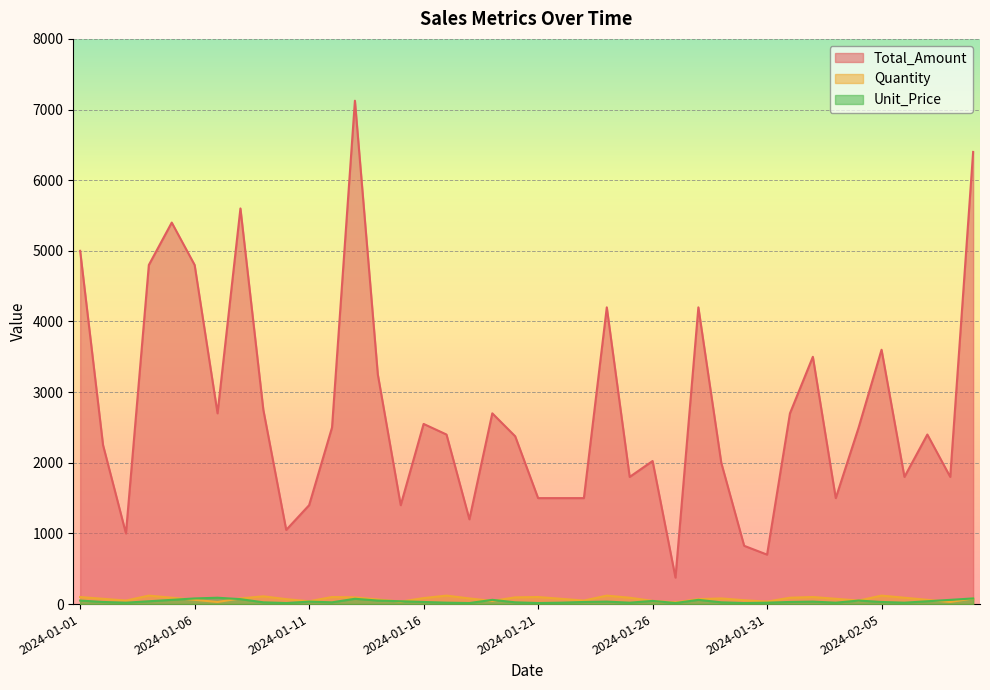

Reading left to right, extract all data points from this chart.

Total_Amount: 2024-01-01=5000	2024-01-02=2250	2024-01-03=1000	2024-01-04=4800	2024-01-05=5400	2024-01-06=4800	2024-01-07=2700	2024-01-08=5600	2024-01-09=2750	2024-01-10=1050	2024-01-11=1400	2024-01-12=2500	2024-01-13=7125	2024-01-14=3250	2024-01-15=1400	2024-01-16=2550	2024-01-17=2400	2024-01-18=1200	2024-01-19=2700	2024-01-20=2375	2024-01-21=1500	2024-01-22=1500	2024-01-23=1500	2024-01-24=4200	2024-01-25=1800	2024-01-26=2025	2024-01-27=375	2024-01-28=4200	2024-01-29=2000	2024-01-30=825	2024-01-31=700	2024-02-01=2700	2024-02-02=3500	2024-02-03=1500	2024-02-04=2500	2024-02-05=3600	2024-02-06=1800	2024-02-07=2400	2024-02-08=1800	2024-02-09=6400
Quantity: 2024-01-01=100	2024-01-02=75	2024-01-03=50	2024-01-04=120	2024-01-05=90	2024-01-06=60	2024-01-07=30	2024-01-08=80	2024-01-09=110	2024-01-10=70	2024-01-11=40	2024-01-12=100	2024-01-13=95	2024-01-14=65	2024-01-15=35	2024-01-16=85	2024-01-17=120	2024-01-18=80	2024-01-19=45	2024-01-20=95	2024-01-21=100	2024-01-22=75	2024-01-23=50	2024-01-24=120	2024-01-25=90	2024-01-26=45	2024-01-27=25	2024-01-28=70	2024-01-29=80	2024-01-30=55	2024-01-31=35	2024-02-01=90	2024-02-02=100	2024-02-03=75	2024-02-04=50	2024-02-05=120	2024-02-06=90	2024-02-07=60	2024-02-08=30	2024-02-09=80
Unit_Price: 2024-01-01=50	2024-01-02=30	2024-01-03=20	2024-01-04=40	2024-01-05=60	2024-01-06=80	2024-01-07=90	2024-01-08=70	2024-01-09=25	2024-01-10=15	2024-01-11=35	2024-01-12=25	2024-01-13=75	2024-01-14=50	2024-01-15=40	2024-01-16=30	2024-01-17=20	2024-01-18=15	2024-01-19=60	2024-01-20=25	2024-01-21=15	2024-01-22=20	2024-01-23=30	2024-01-24=35	2024-01-25=20	2024-01-26=45	2024-01-27=15	2024-01-28=60	2024-01-29=25	2024-01-30=15	2024-01-31=20	2024-02-01=30	2024-02-02=35	2024-02-03=20	2024-02-04=50	2024-02-05=30	2024-02-06=20	2024-02-07=40	2024-02-08=60	2024-02-09=80